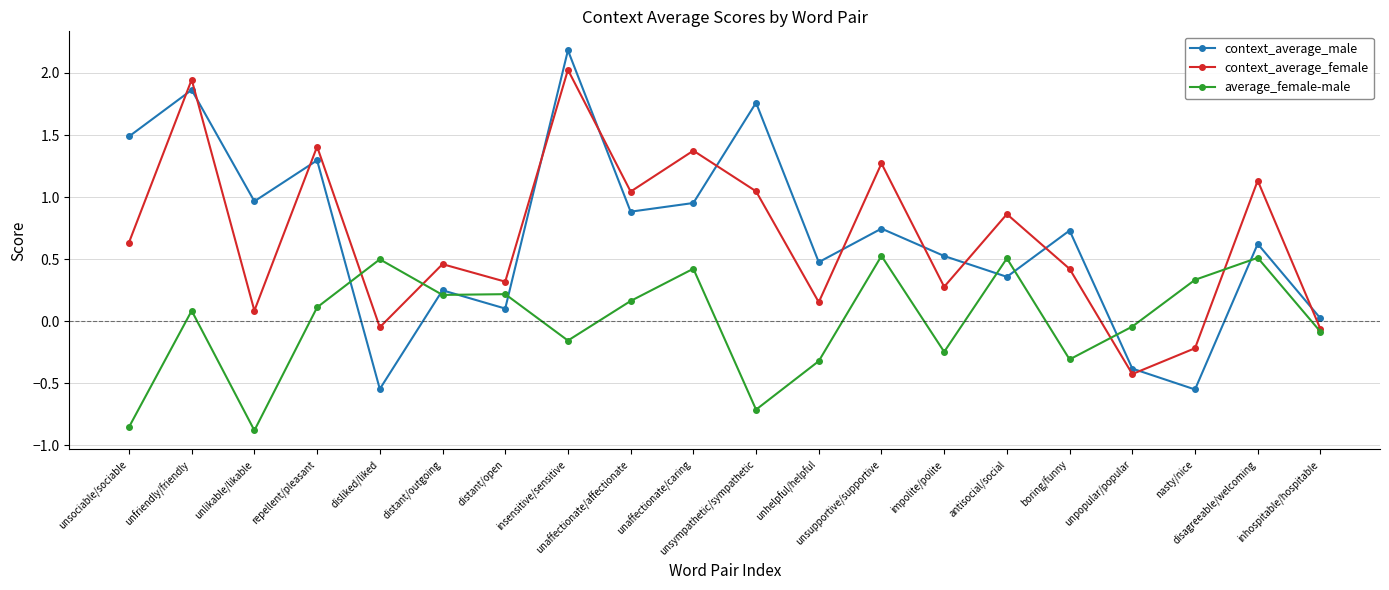

True or false: average_female-male and context_average_male intersect in this chart.

True